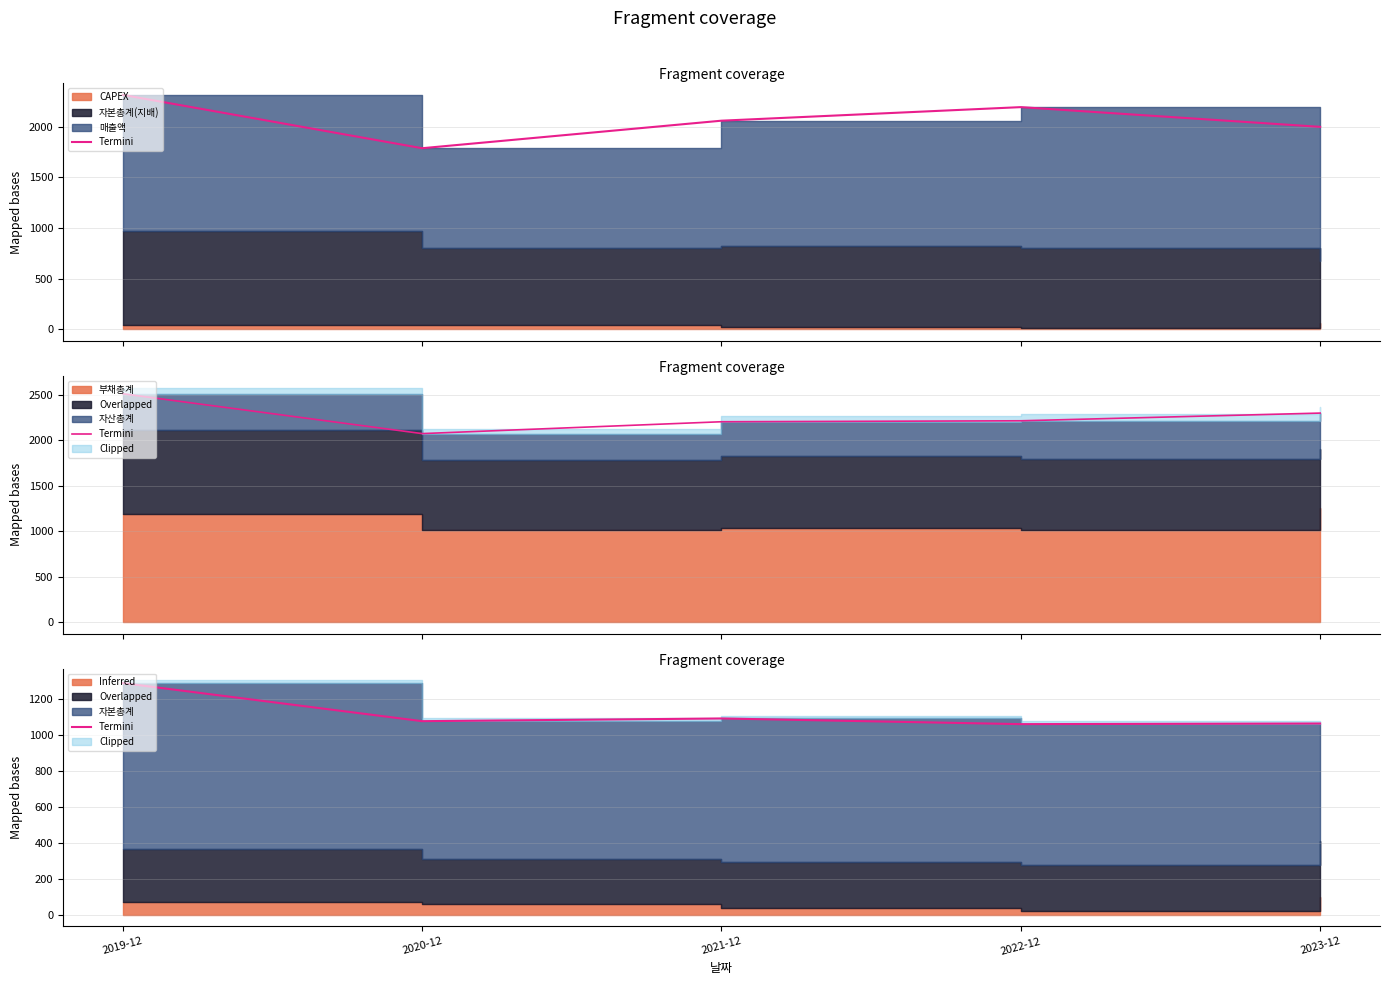

Reading left to right, extract all data points from this chart.

2019-12=1286.8	2020-12=1075.2	2021-12=1090.2	2022-12=1058.8	2023-12=1062.2